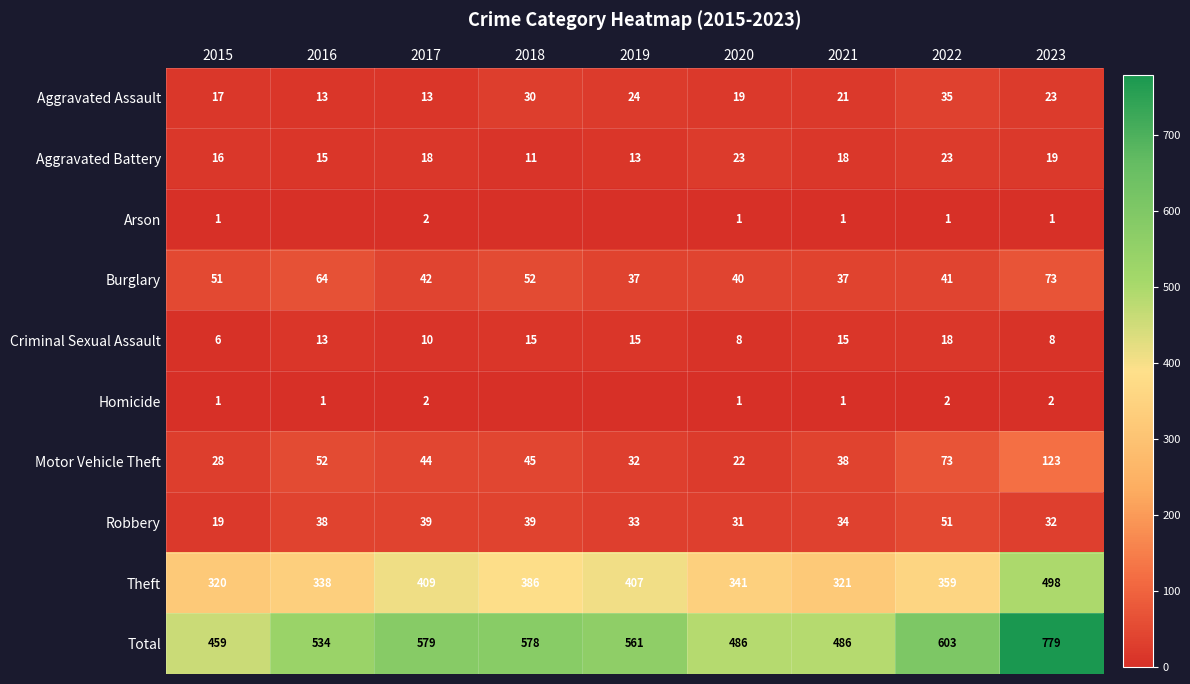

Which series changed the most between 2022 and 2023?

Total